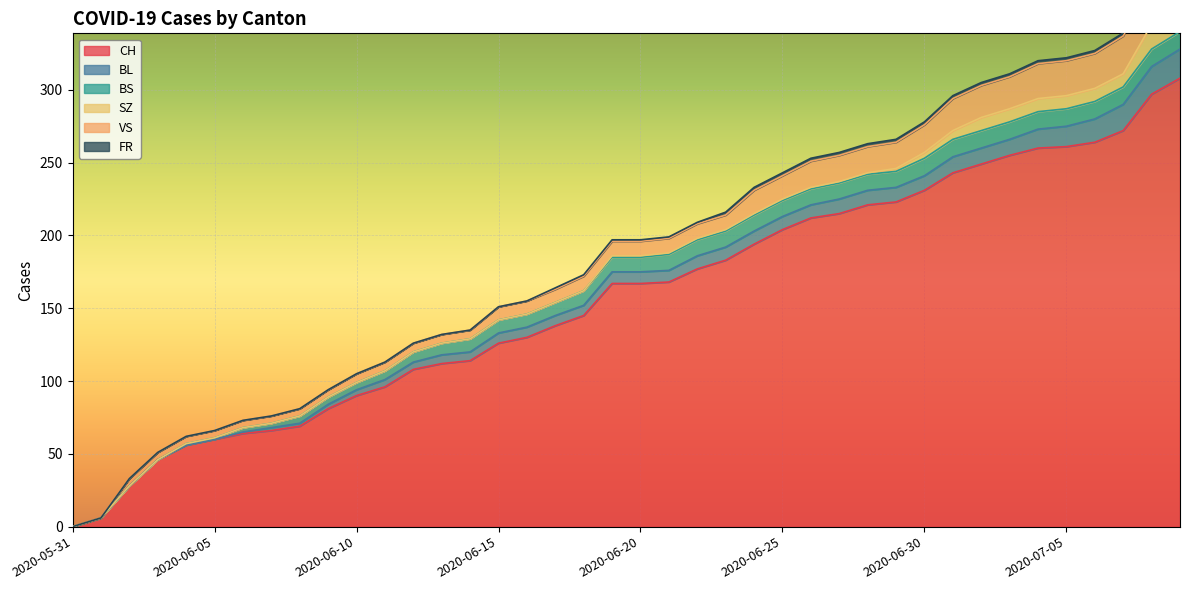

What is the spread (max minus min) of values at 2020-06-23?

182